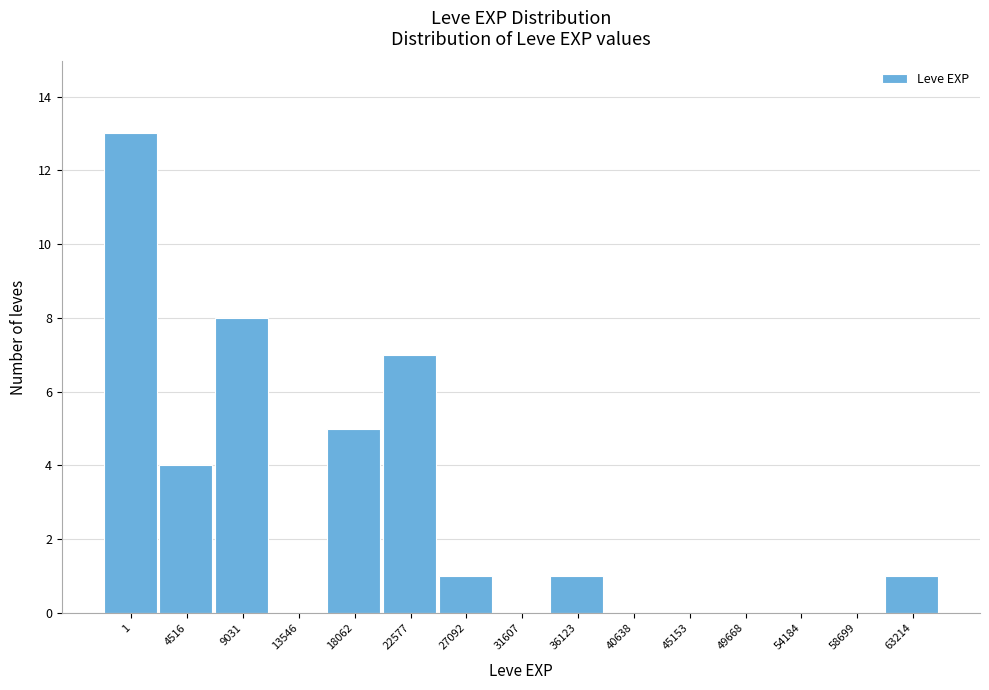

Reading left to right, what are all the values shown in this chart?

1=13	4516=4	9031=8	13546=0	18062=5	22577=7	27092=1	31607=0	36123=1	40638=0	45153=0	49668=0	54184=0	58699=0	63214=1